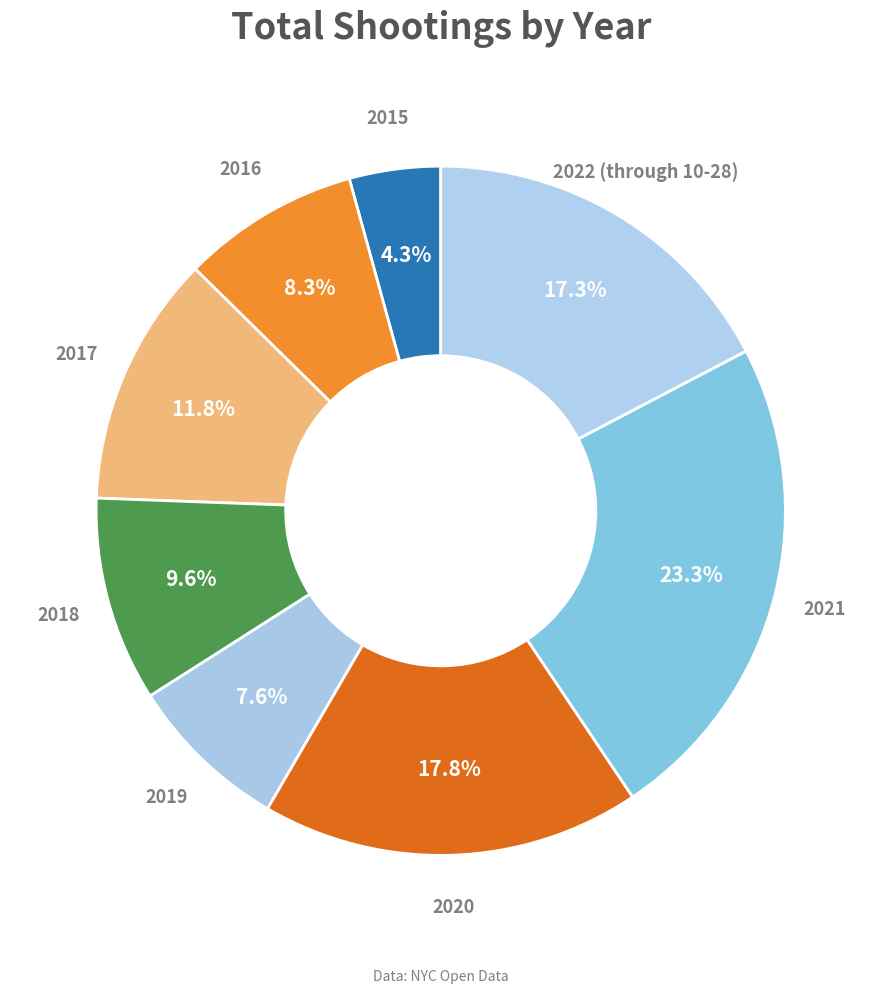

Rank the categories by value from lowest to highest.

2015, 2019, 2016, 2018, 2017, 2022 (through 10-28), 2020, 2021